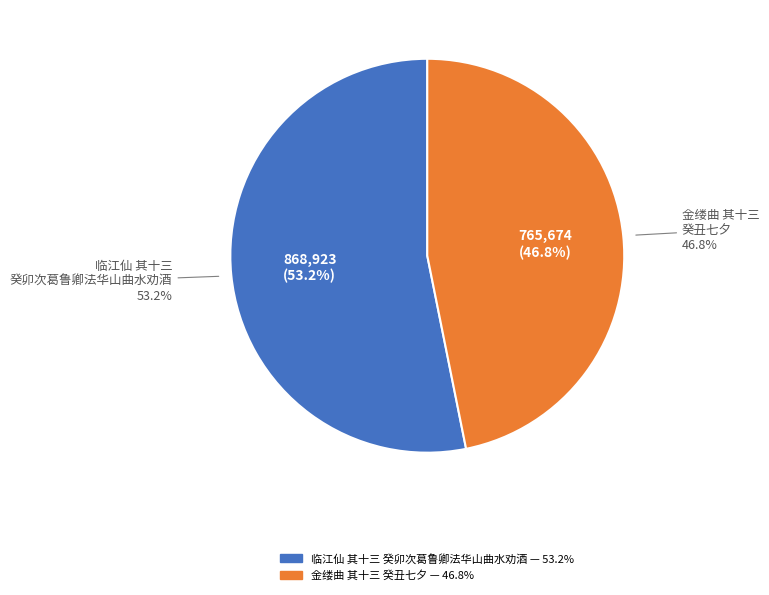

To the nearest percent, what is the combined percentage of 临江仙 其十三 癸卯次葛鲁卿法华山曲水劝酒 and 金缕曲 其十三 癸丑七夕?

100%